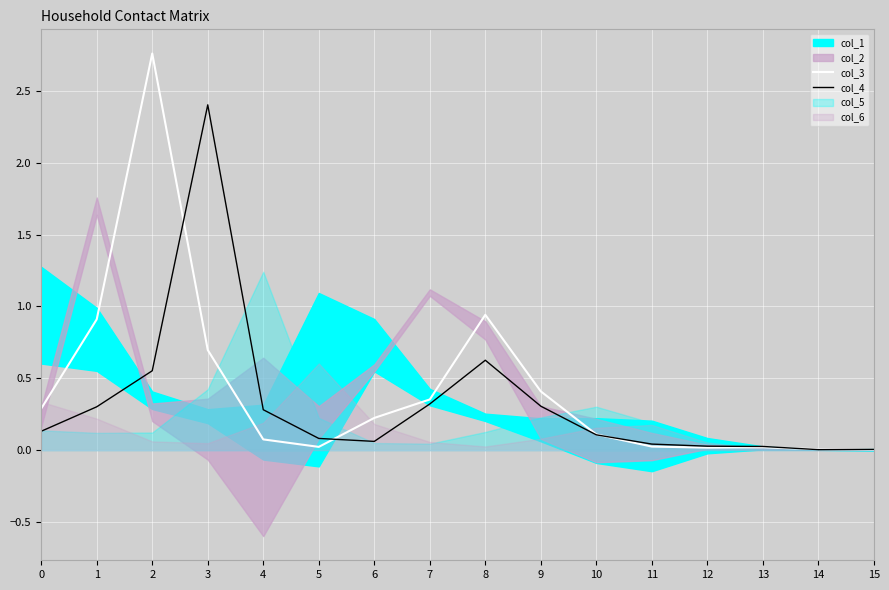

At which category does col_3 reach its first local valley?

5